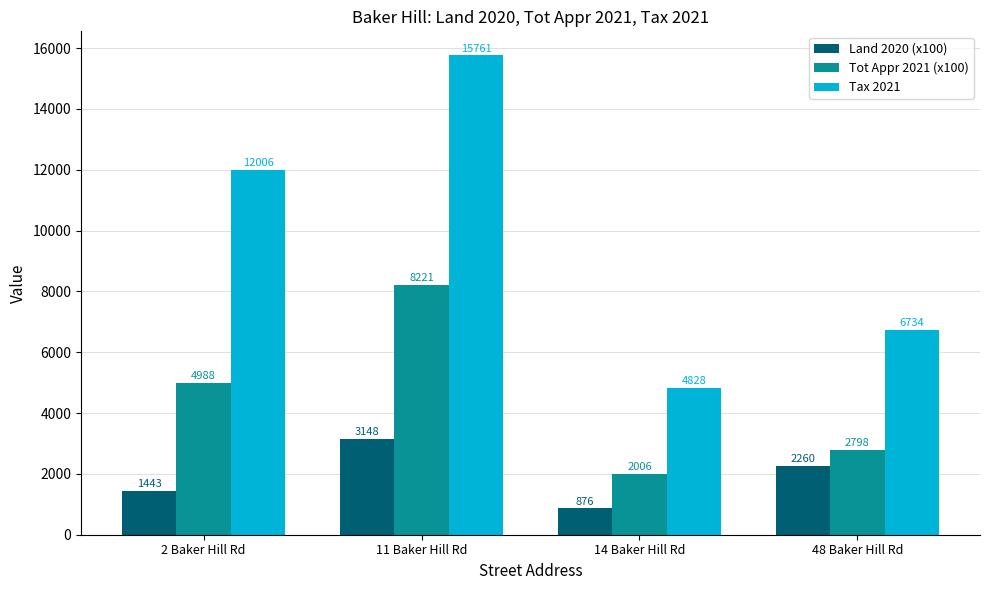

Reading left to right, extract all data points from this chart.

Land 2020 (x100): 2 Baker Hill Rd=1443	11 Baker Hill Rd=3148	14 Baker Hill Rd=876	48 Baker Hill Rd=2260
Tot Appr 2021 (x100): 2 Baker Hill Rd=4988	11 Baker Hill Rd=8221	14 Baker Hill Rd=2006	48 Baker Hill Rd=2798
Tax 2021: 2 Baker Hill Rd=12006	11 Baker Hill Rd=15761	14 Baker Hill Rd=4828	48 Baker Hill Rd=6734